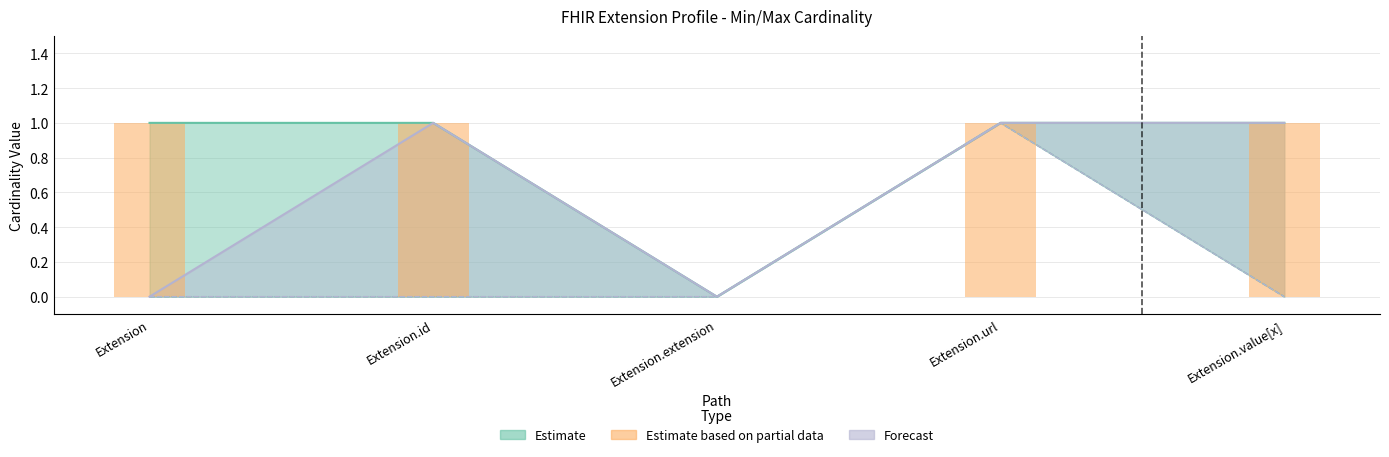

Are the bars grouped side by side (vs. stacked)?

No